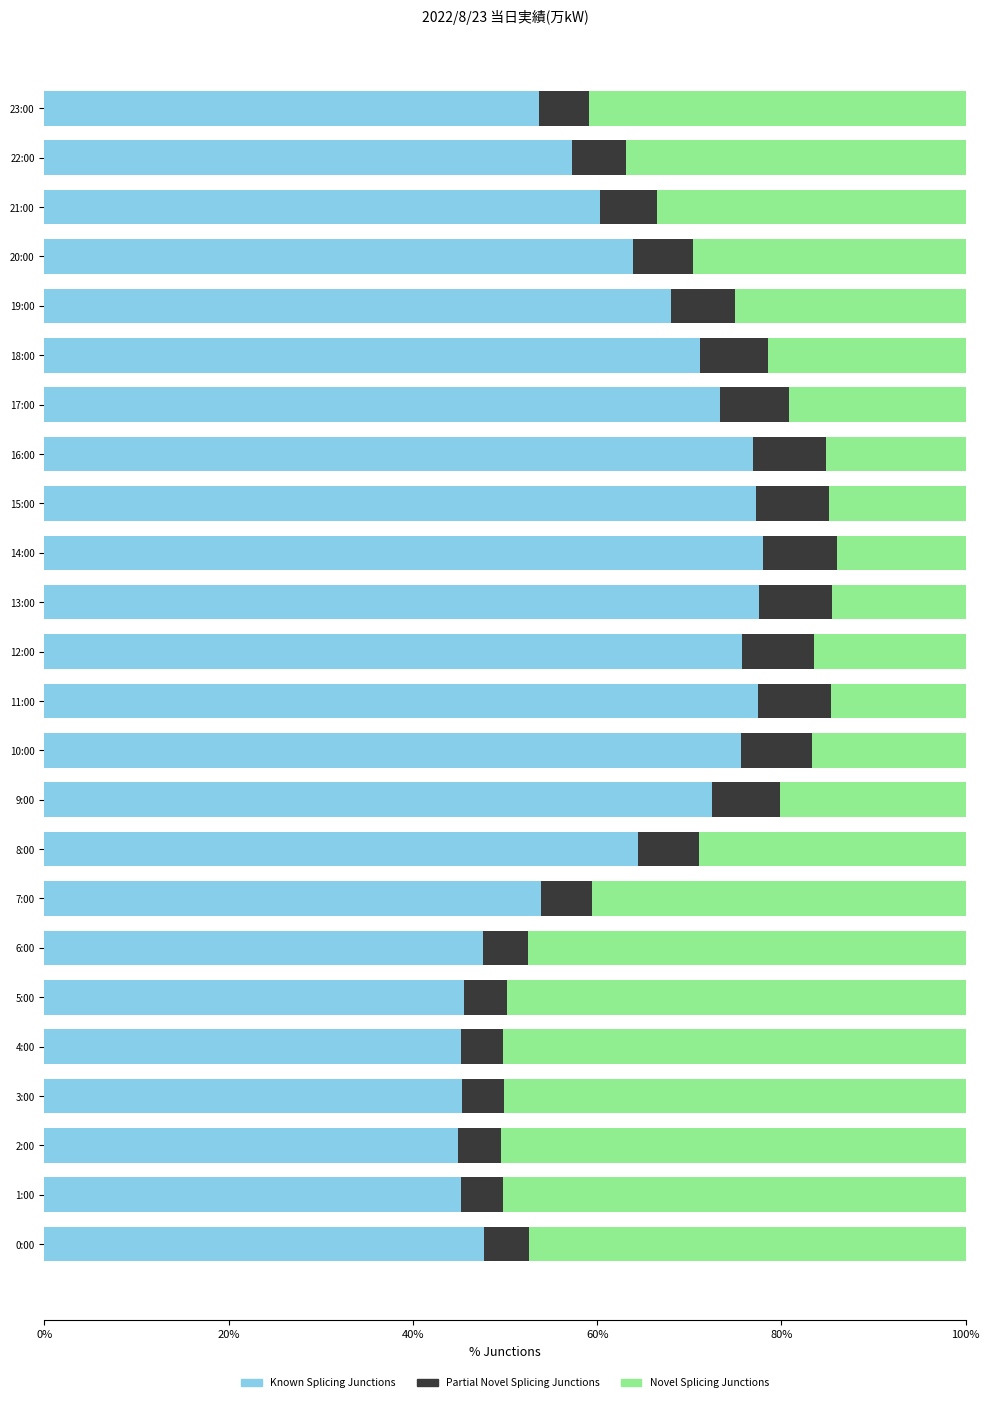

What are all the series names shown in the legend?

Known Splicing Junctions, Partial Novel Splicing Junctions, Novel Splicing Junctions